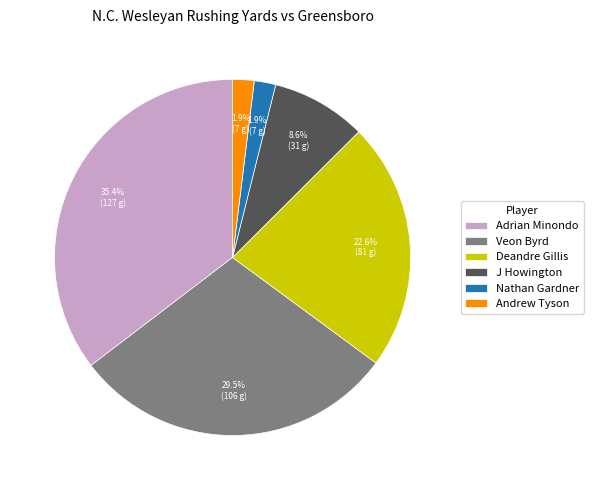

To the nearest percent, what is the combined percentage of J Howington and Nathan Gardner?

11%